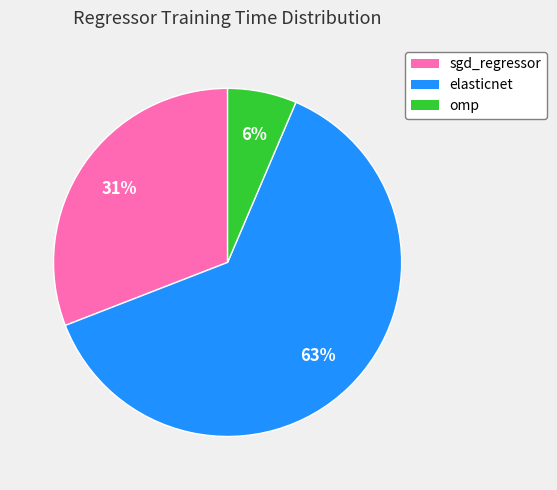

How many slices are in this pie chart?

3